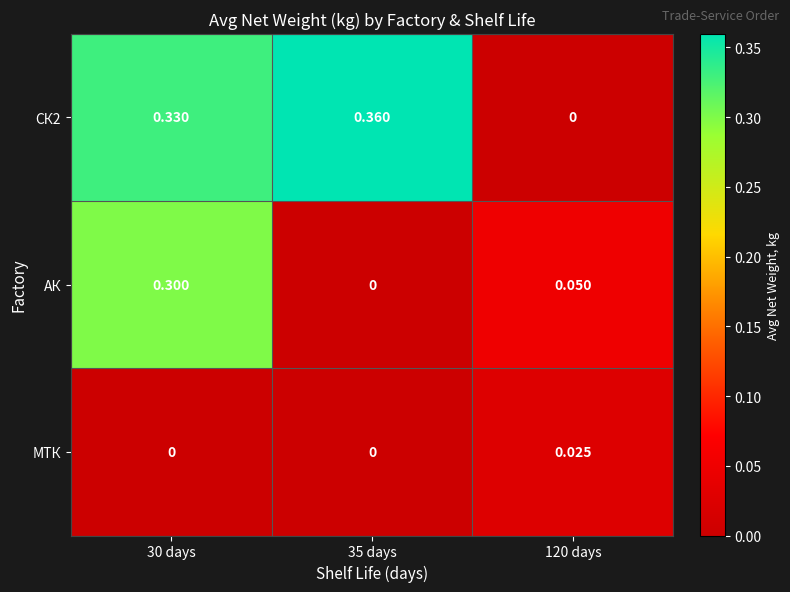

Which series changed the most between 30 days and 35 days?

АК